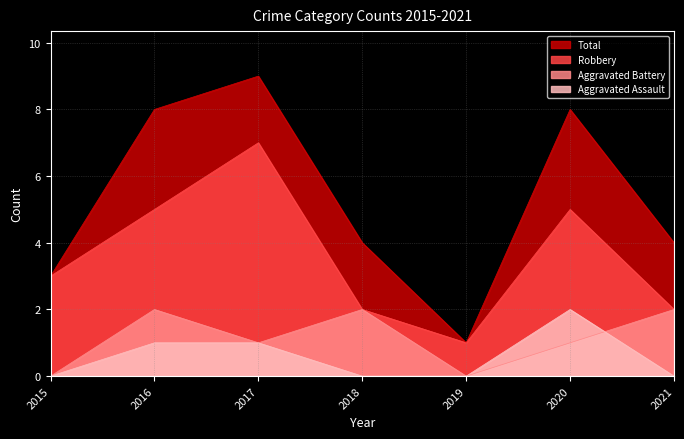

How many lines are shown in the chart?

4